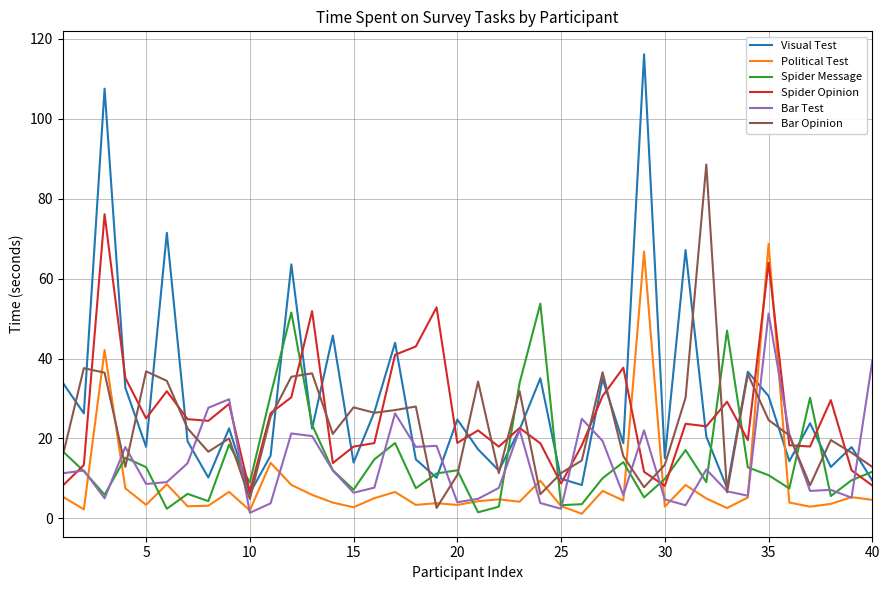

What are all the series names shown in the legend?

Visual Test, Political Test, Spider Message, Spider Opinion, Bar Test, Bar Opinion